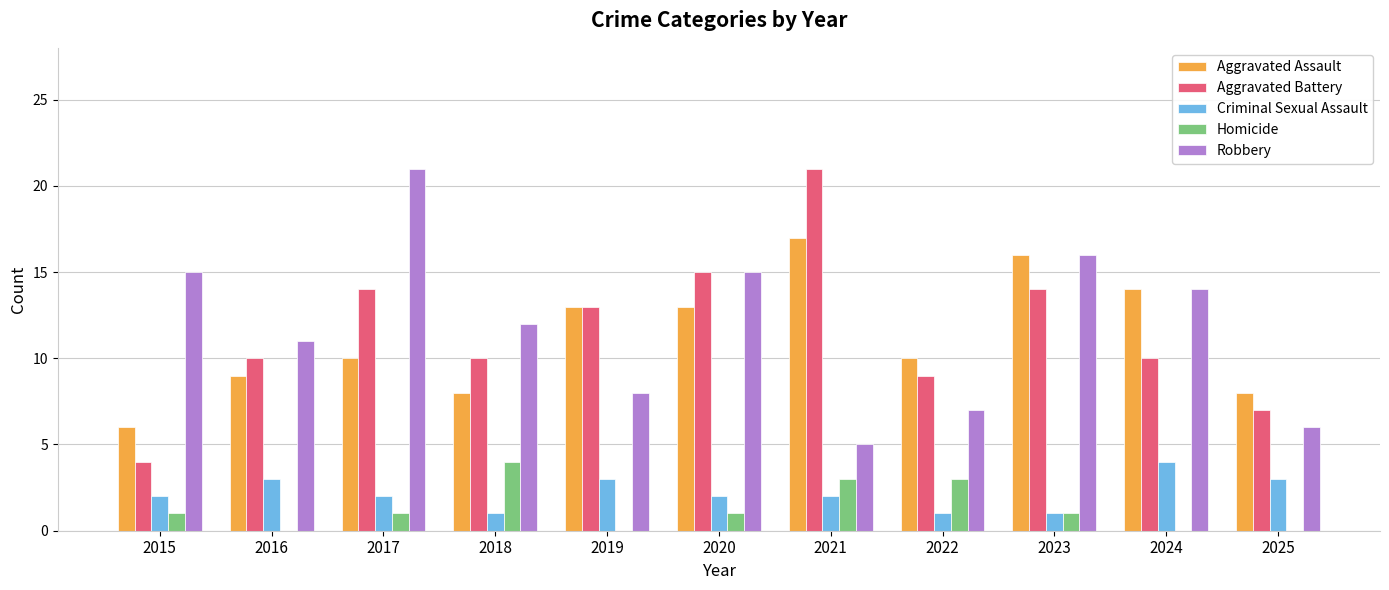

The value of Aggravated Battery at 2015 is 4. True or false?

True